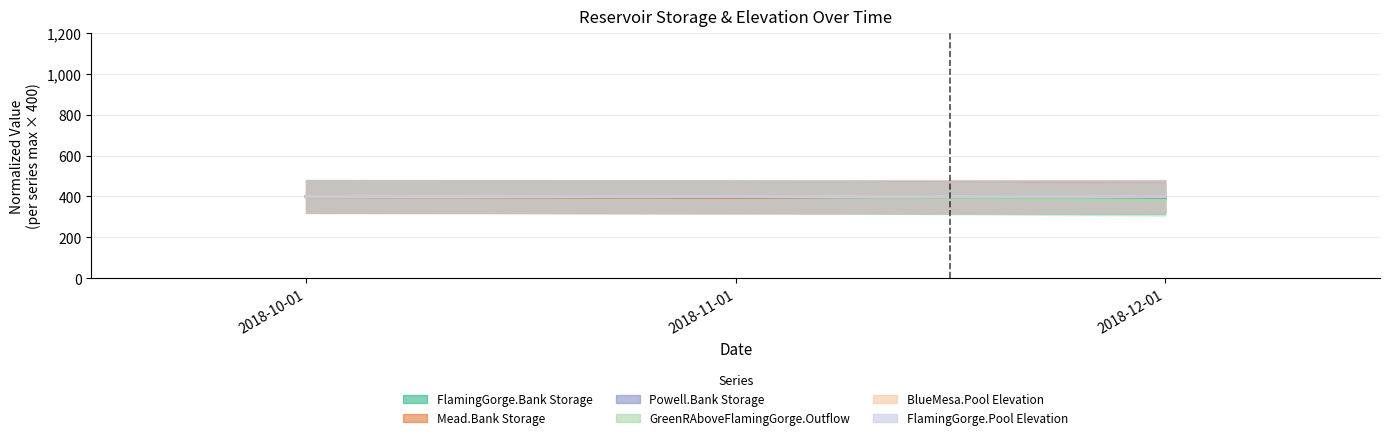

Reading left to right, transcribe all the data shown in this chart.

FlamingGorge.Bank Storage: 2018-10-01=400.0	2018-11-01=399.5	2018-12-01=392.3
Mead.Bank Storage: 2018-10-01=398.8	2018-11-01=395.1	2018-12-01=400.0
Powell.Bank Storage: 2018-10-01=400.0	2018-11-01=398.3	2018-12-01=396.1
GreenRAboveFlamingGorge.Outflow: 2018-10-01=398.8	2018-11-01=400.0	2018-12-01=382.1
BlueMesa.Pool Elevation: 2018-10-01=399.9	2018-11-01=400.0	2018-12-01=400.0
FlamingGorge.Pool Elevation: 2018-10-01=400.0	2018-11-01=400.0	2018-12-01=399.9